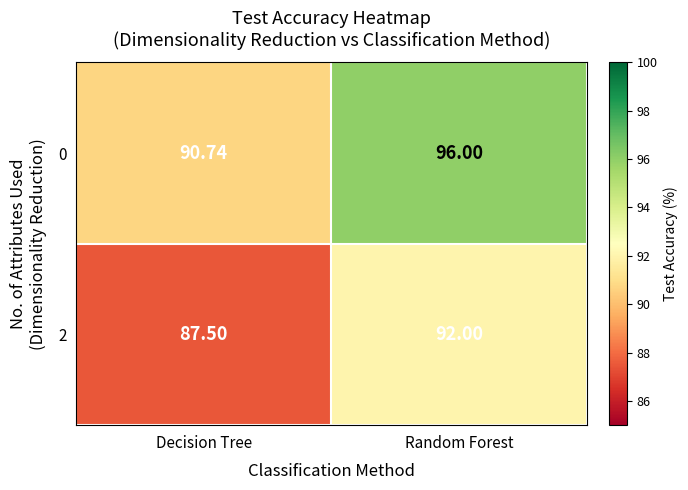

How many categories are shown in the chart?

2